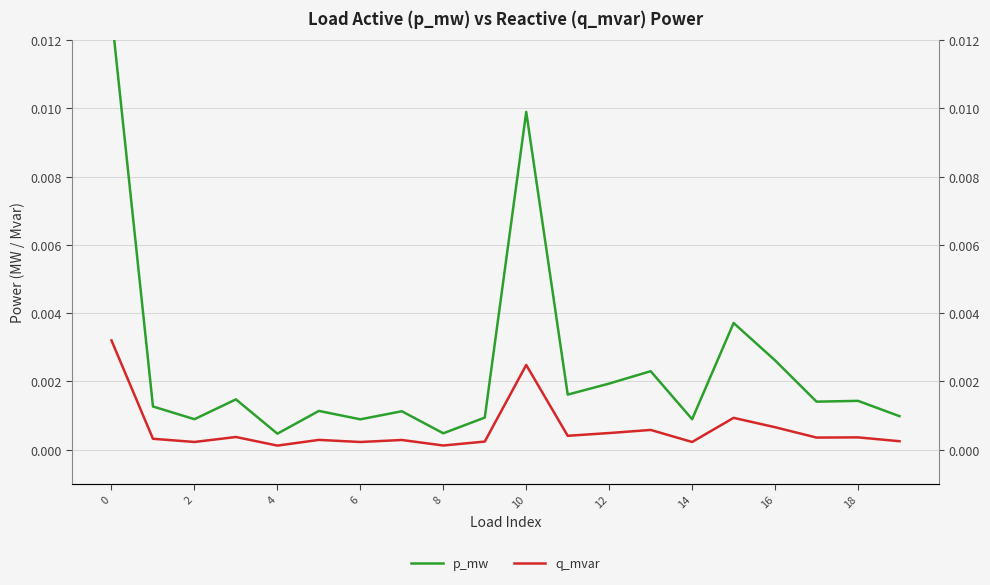

Which series has the widest spread of values?

p_mw